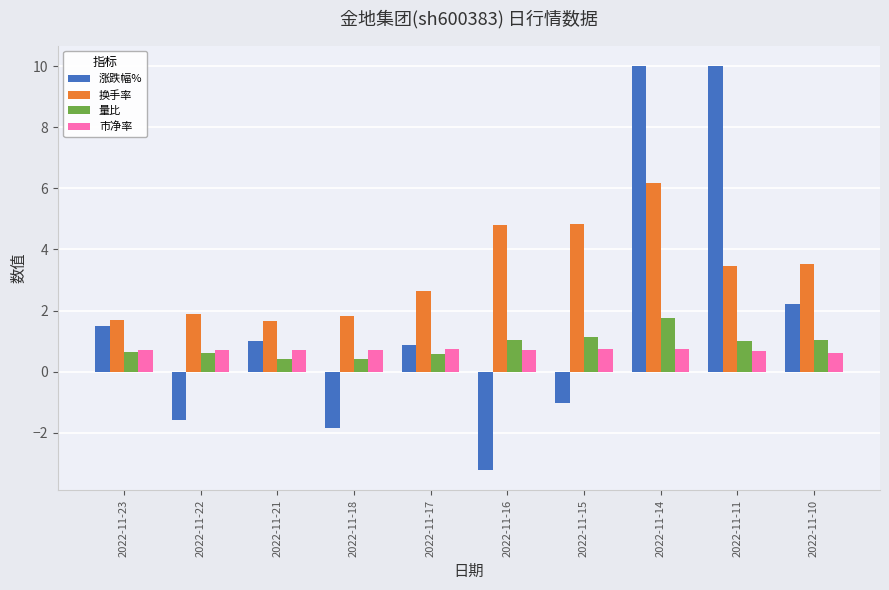

What is the greatest value displayed?

10.0